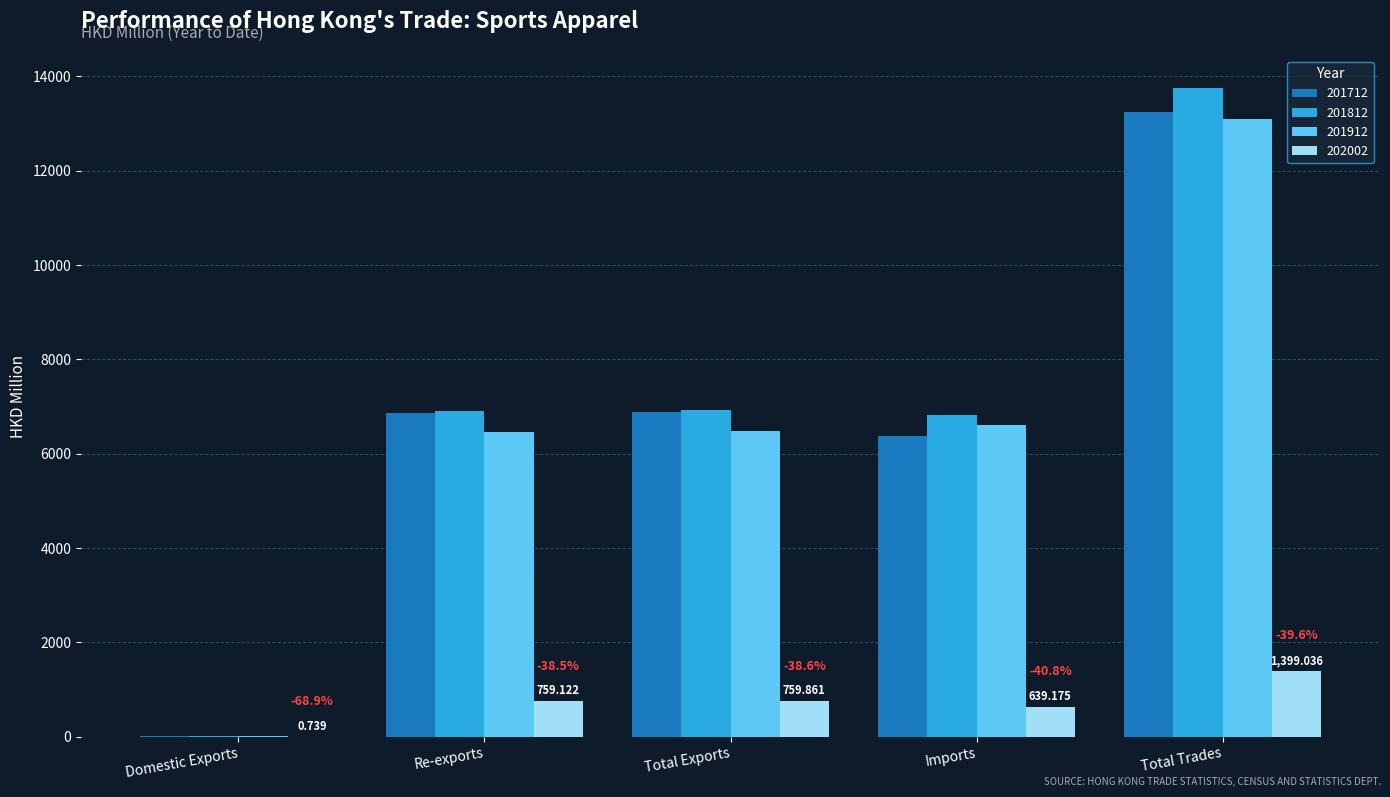

Is the value of 201812 at Total Exports greater than the value of 201912 at Total Trades?

No